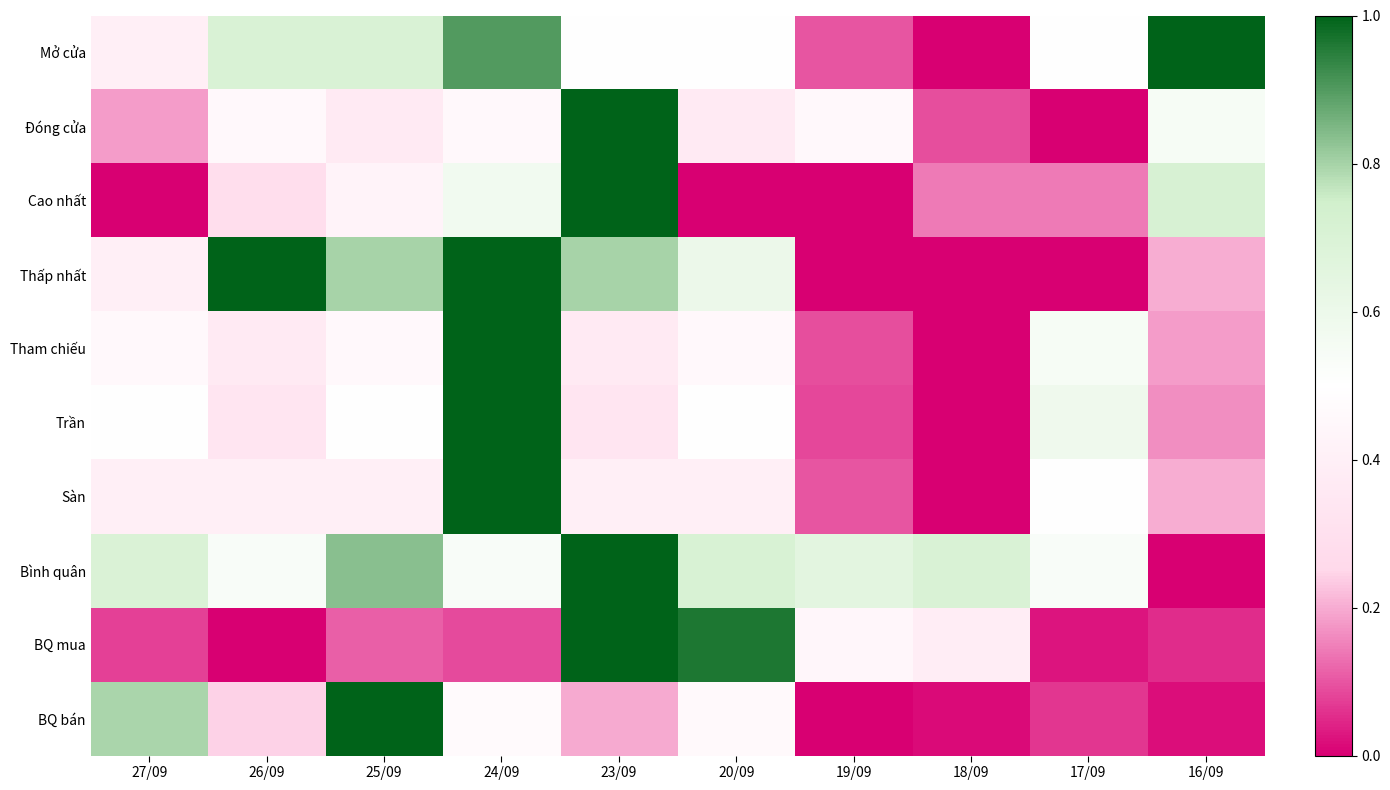

Rank the series at 27/09 from lowest to highest value.

Cao nhất, BQ mua, Đóng cửa, Mở cửa, Thấp nhất, Sàn, Tham chiếu, Trần, Bình quân, BQ bán